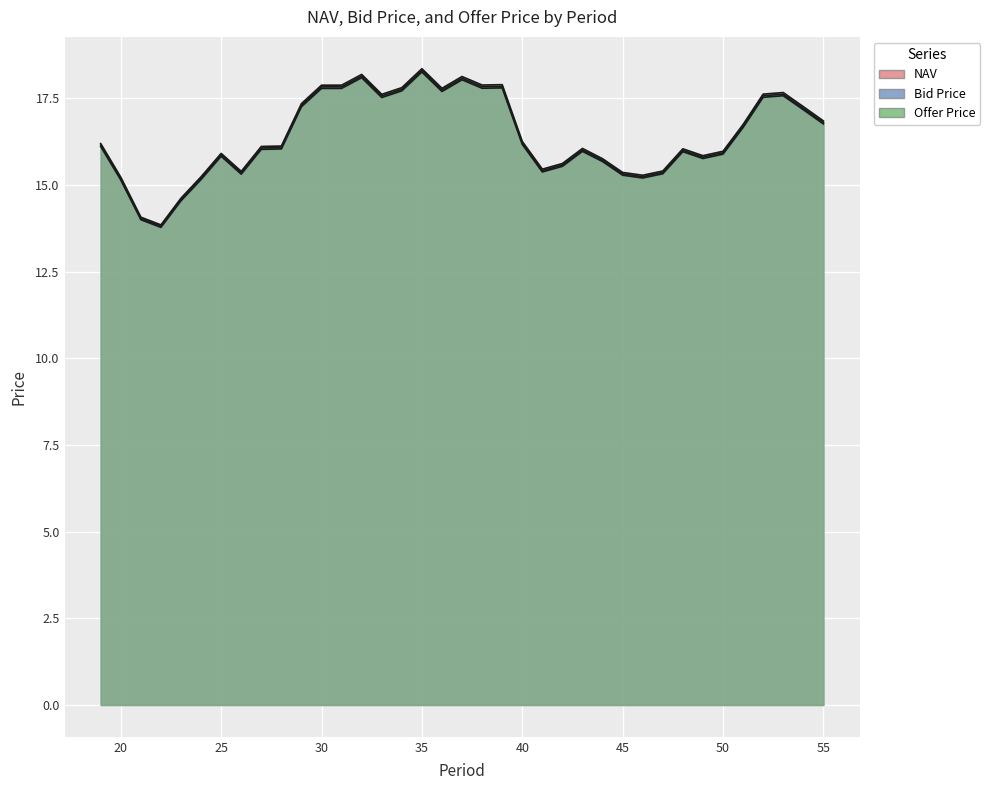

What is the difference between the maximum and minimum values in the Offer Price series?

4.5